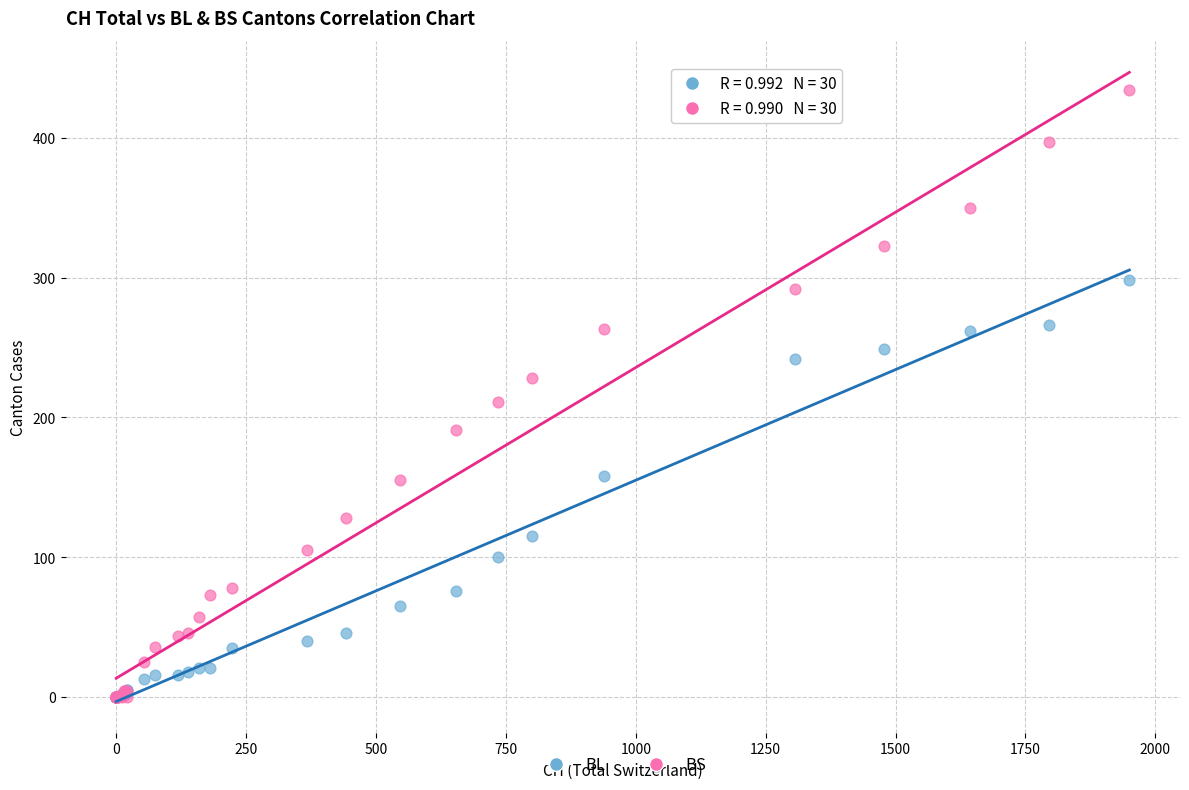

Across all series, what Y value is closest to 217?

211